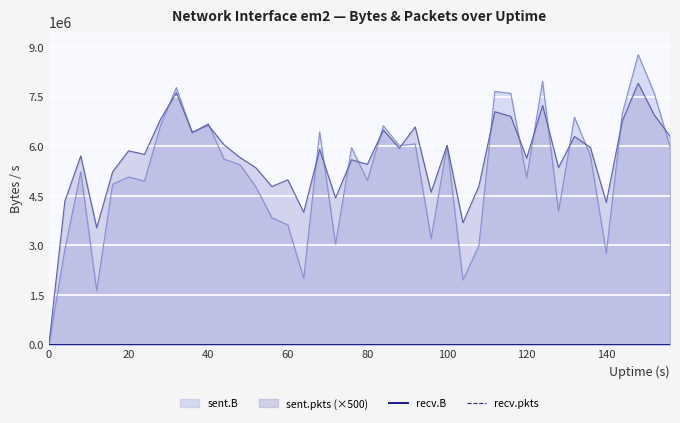

The sent.pkts series shows 3685500 at 104. True or false?

True